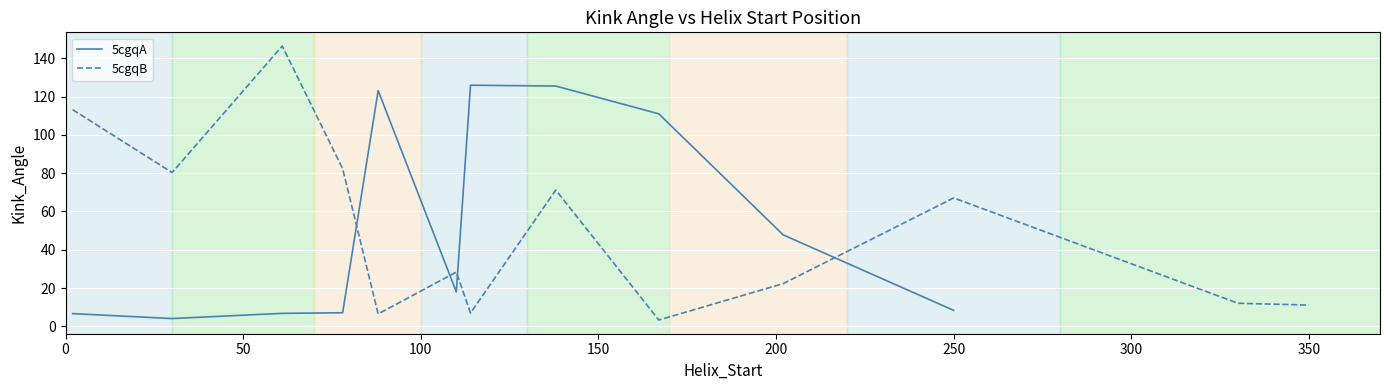

Is it true that 5cgqB equals 67.1 at 250?

True